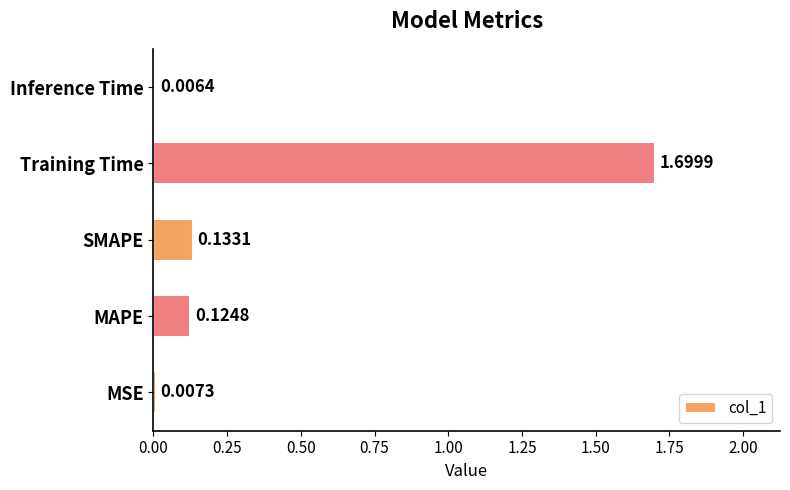

What is the change in value from MSE to SMAPE?

+0.1